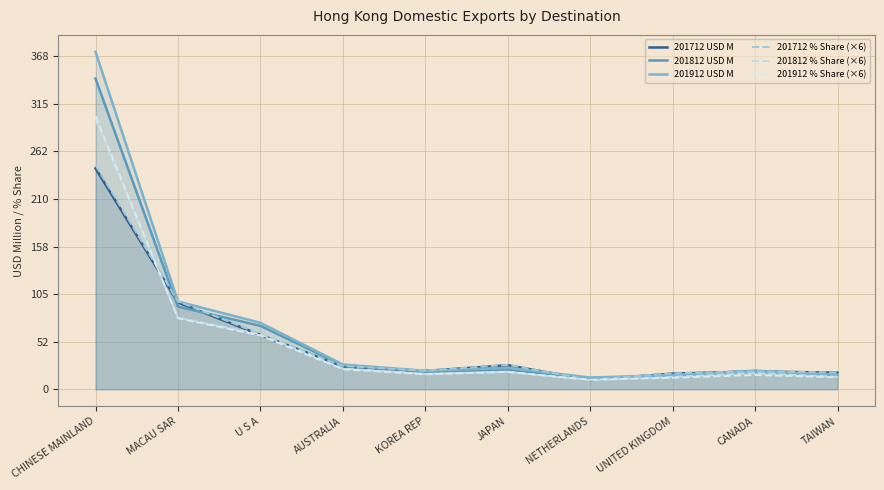

Which category has the lowest value in the 201912 % Share (×6) series?

NETHERLANDS